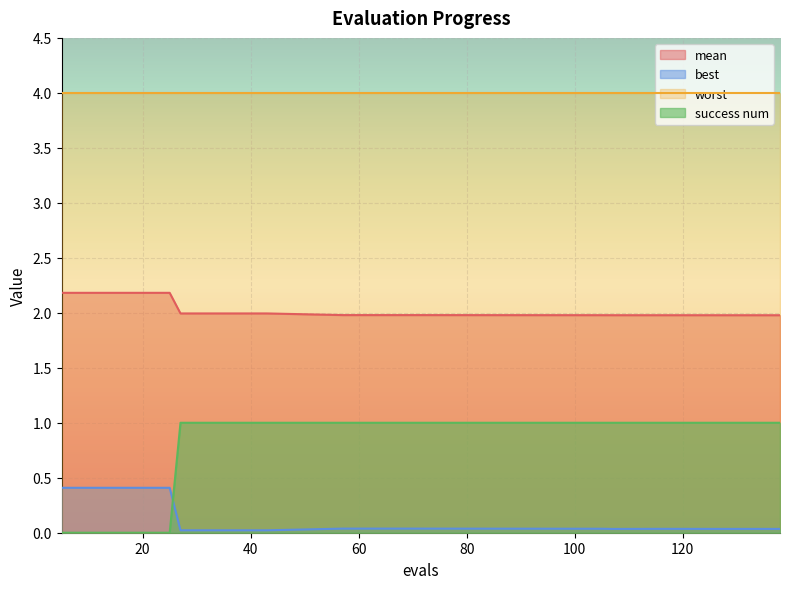

Rank the series by their maximum value, from lowest to highest.

best, success num, mean, worst